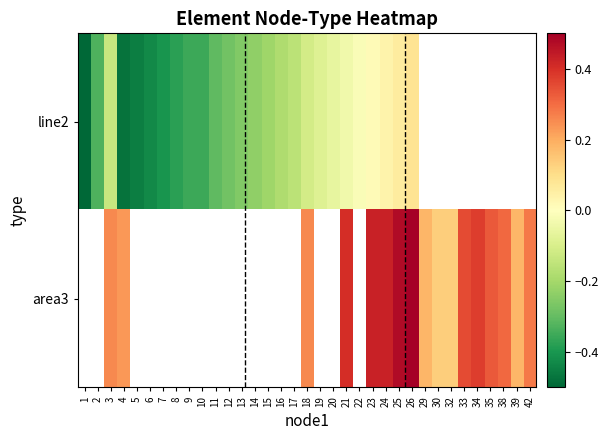

List the series in order of their peak value, lowest first.

line2, area3